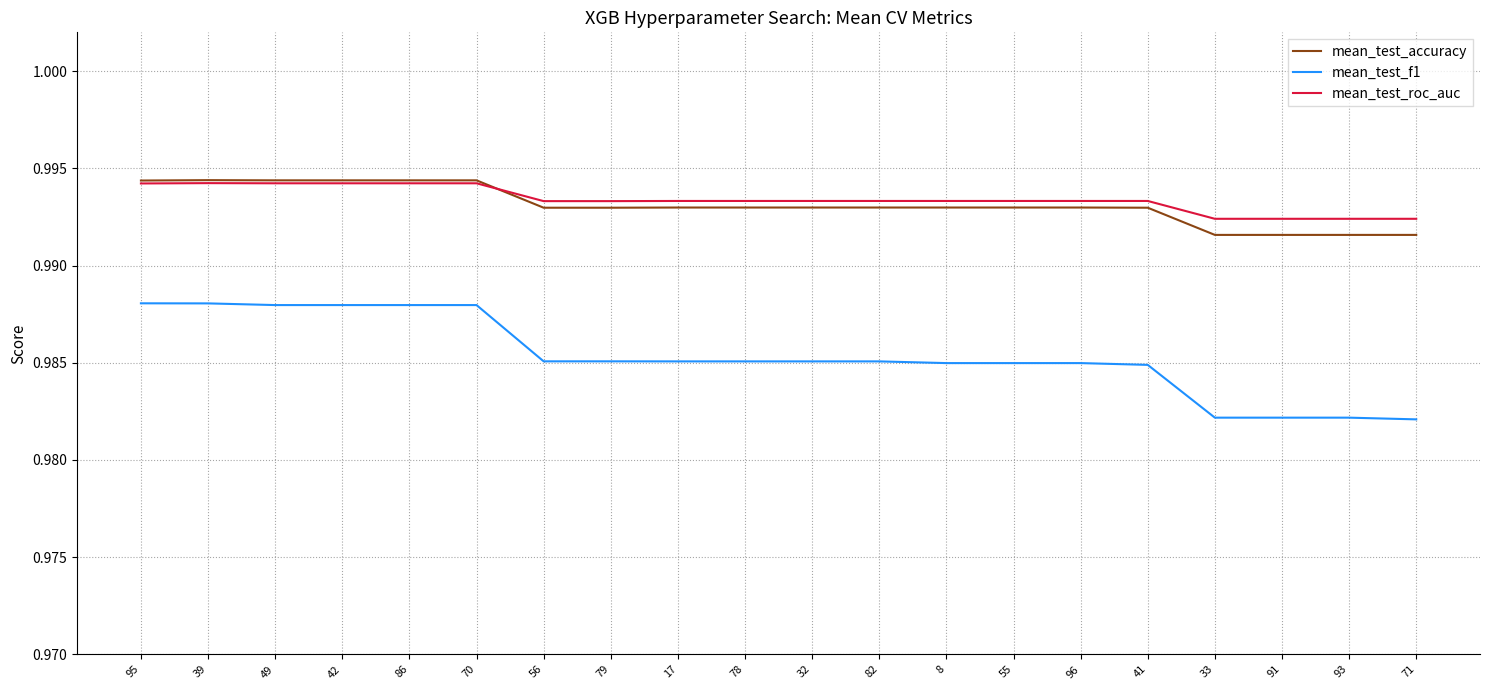

The mean_test_accuracy series shows 1.7 at 17. True or false?

False